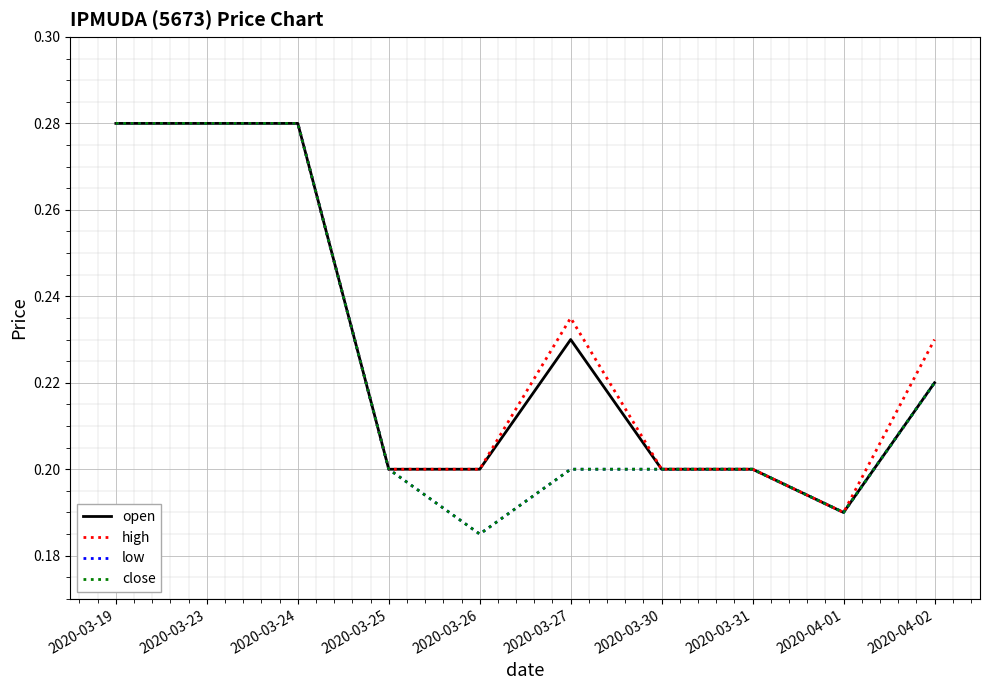

Does the chart display data point markers on the line(s)?

No